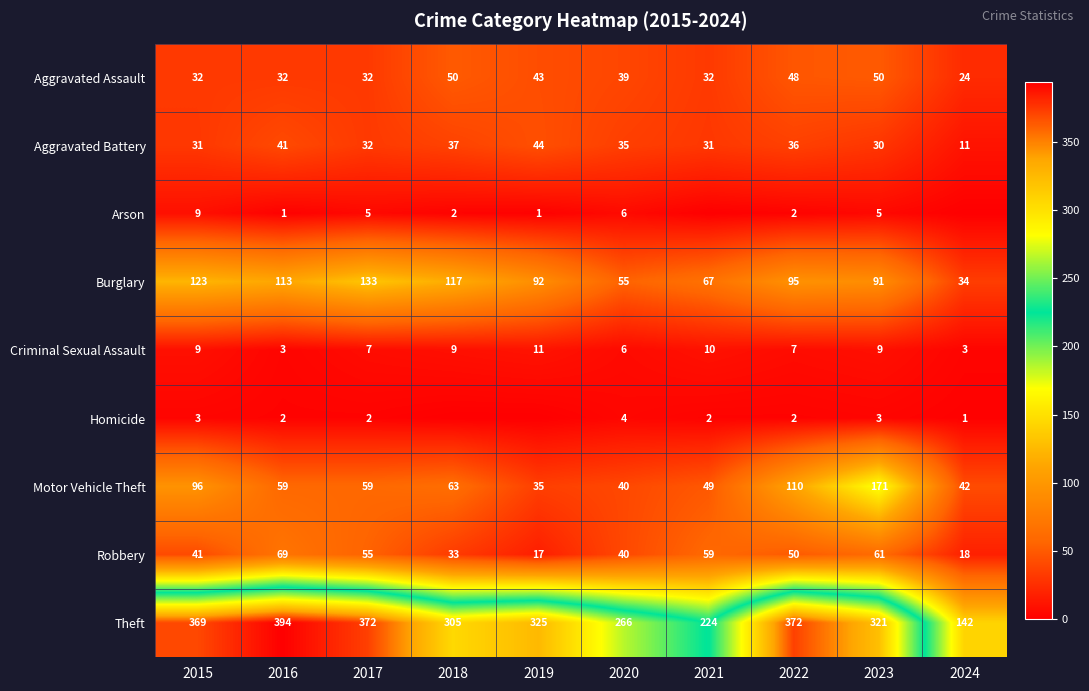

What is the total value across all series at 2015?

713